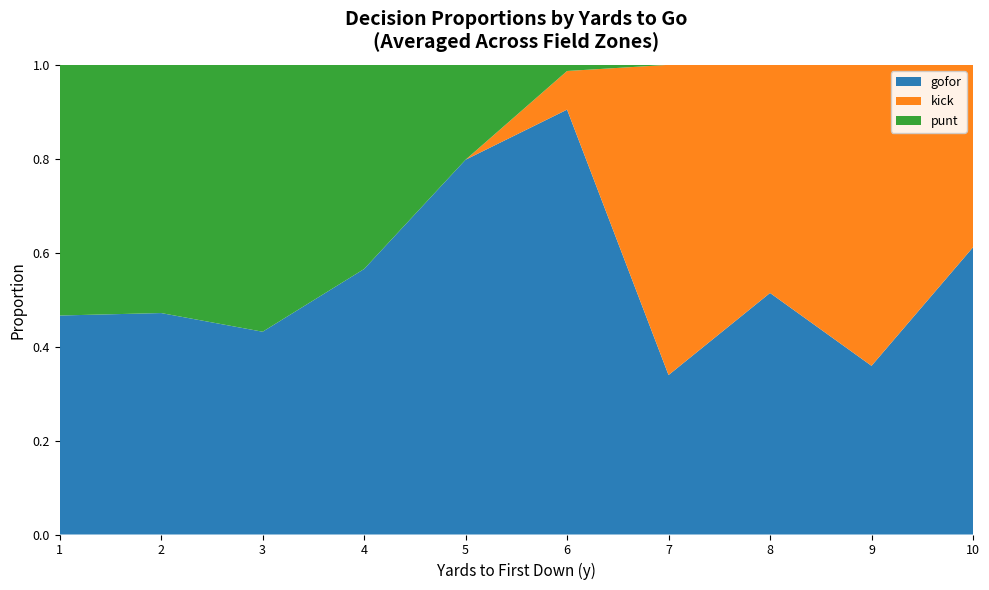

What is the maximum value for gofor?

0.9